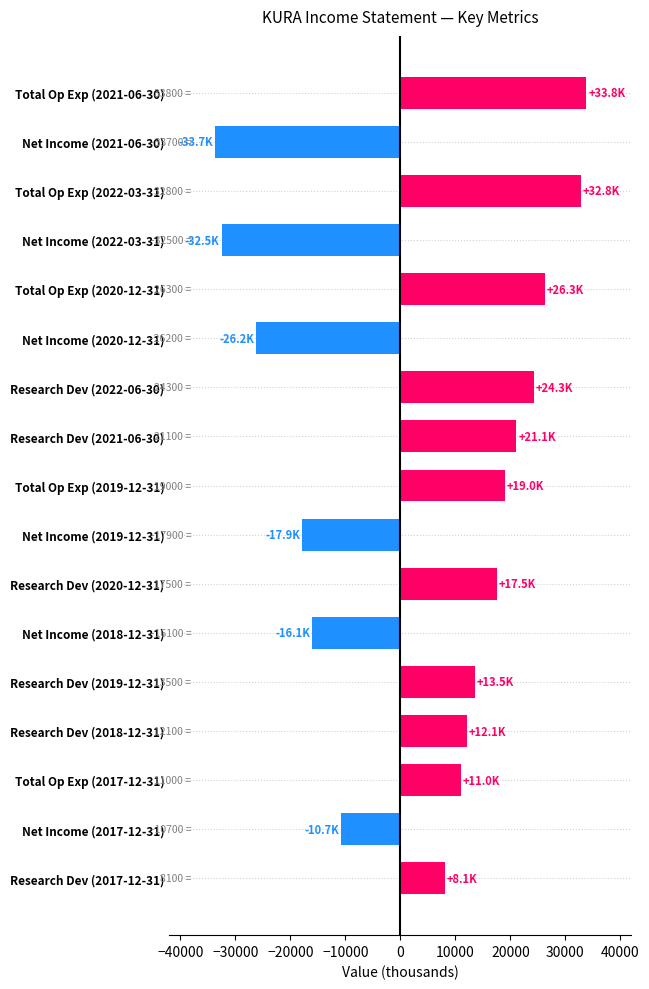

The value at Research Dev (2017-12-31) is 8100. True or false?

True